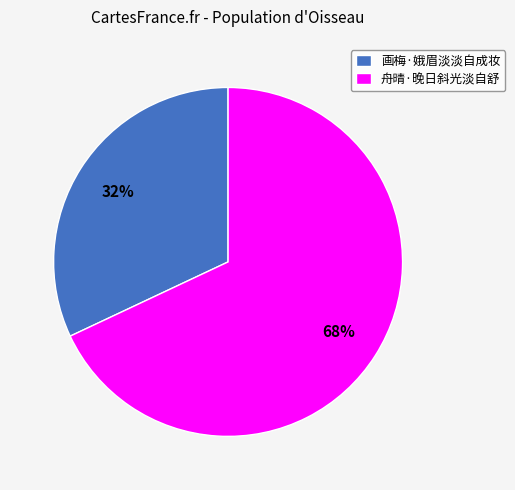

Approximately how many times larger is the value at 画梅·娥眉淡淡自成妆 compared to 舟晴·晚日斜光淡自舒?

0.5